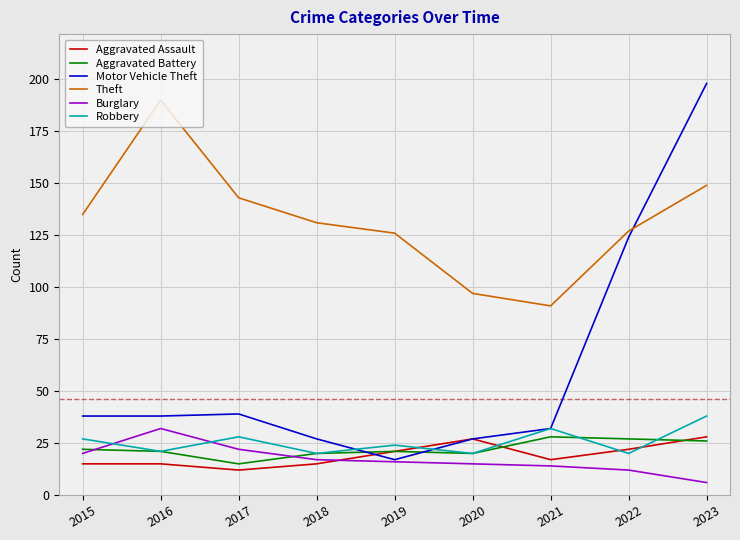

Where does the Aggravated Assault series first go above 17?

2019